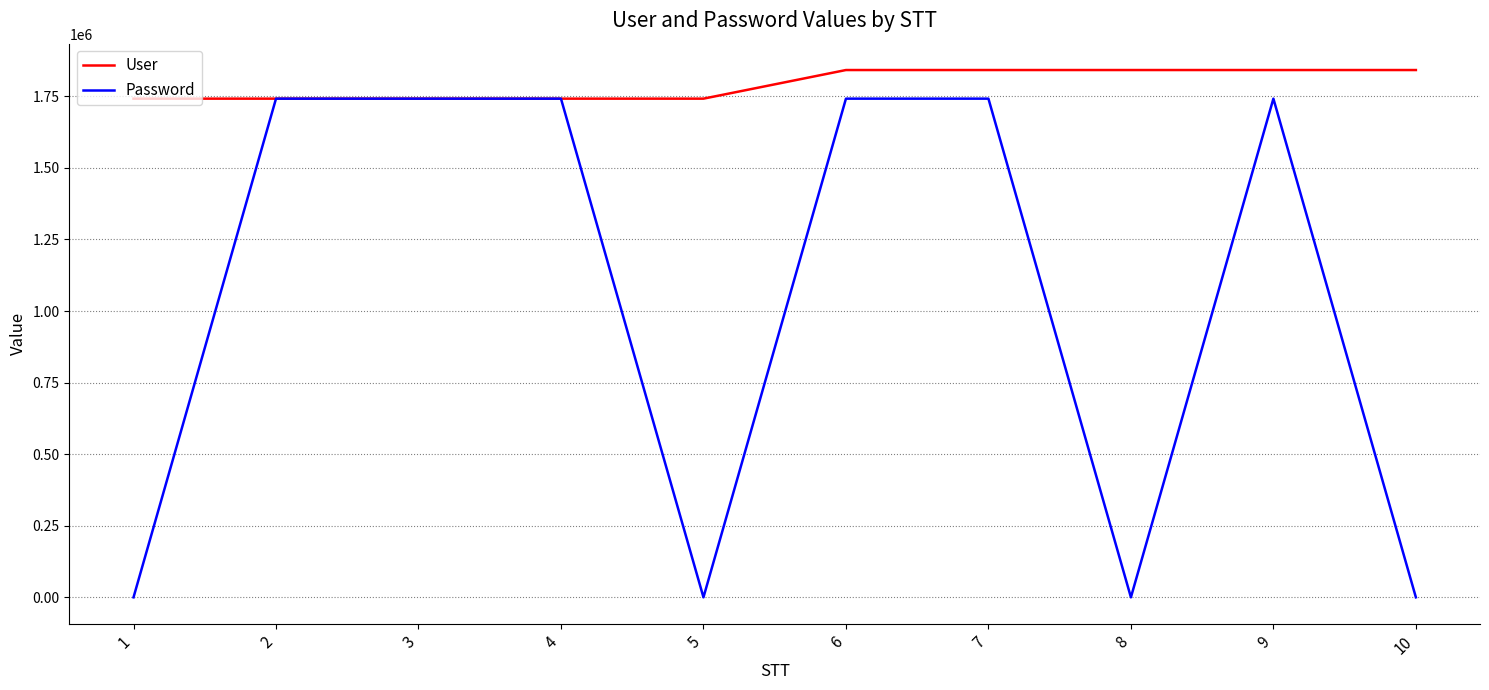

How many lines are shown in the chart?

2